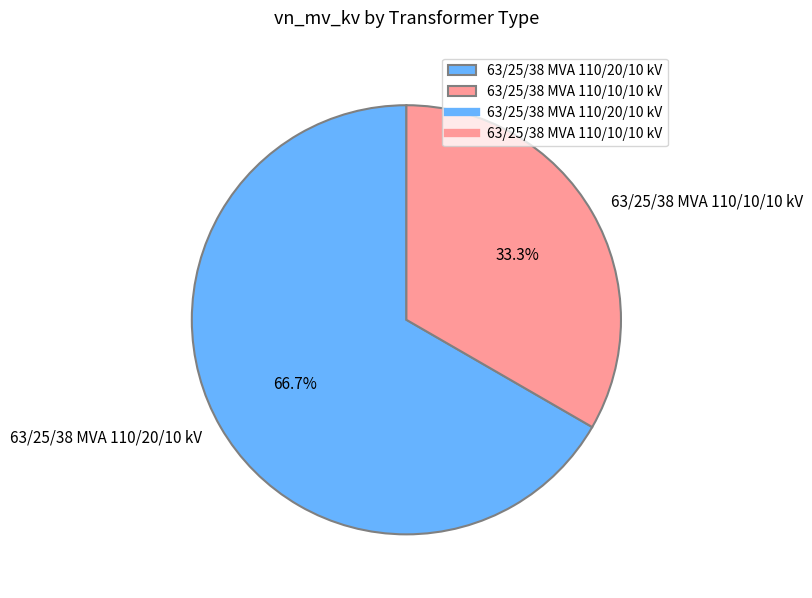

What is the smallest slice in the pie chart?

63/25/38 MVA 110/10/10 kV